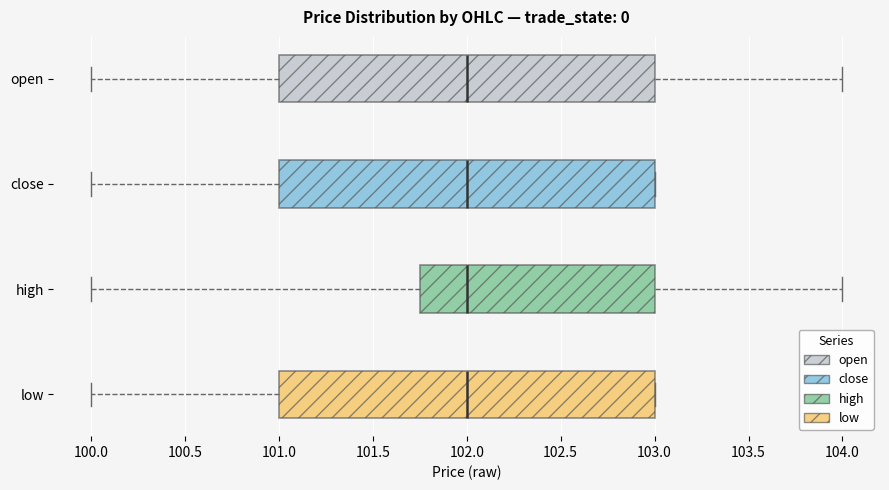

Reading bottom to top, read every box against the x-axis: the position of its median line, the range the box covers, and the ends of its whiskers. The values are not printed on the chart, so give them approximately, as read against the axis.

low: median 102.00, box 101.00 to 103.00, whiskers 100.00 to 103.00
high: median 102.00, box 101.75 to 103.00, whiskers 100.00 to 104.00
close: median 102.00, box 101.00 to 103.00, whiskers 100.00 to 103.00
open: median 102.00, box 101.00 to 103.00, whiskers 100.00 to 104.00